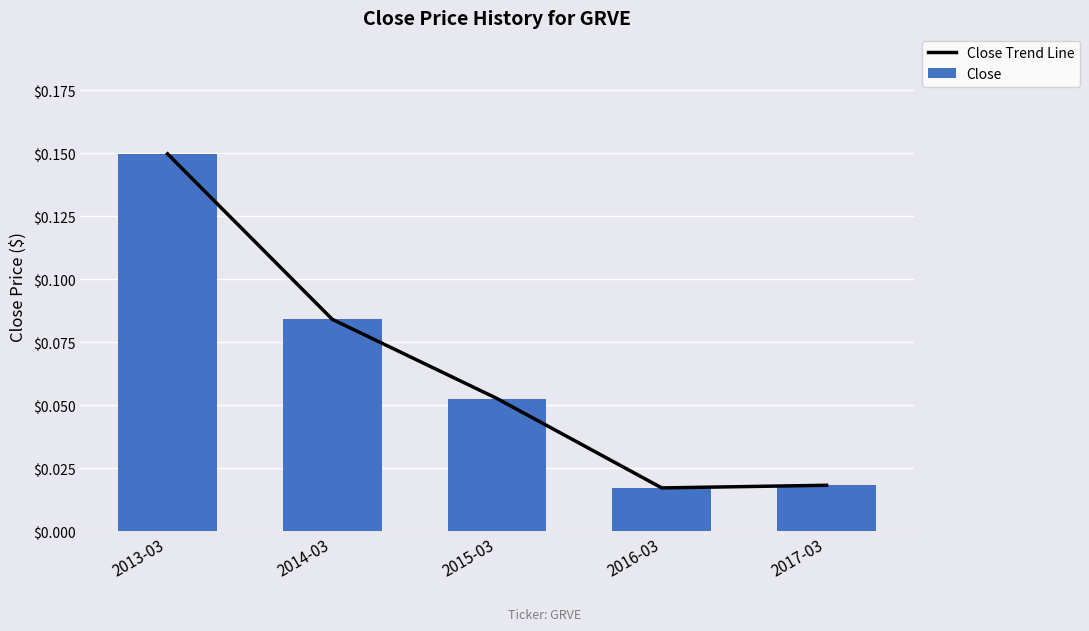

At 2017-03, list the series in order from smallest to largest.

Close Trend Line, Close